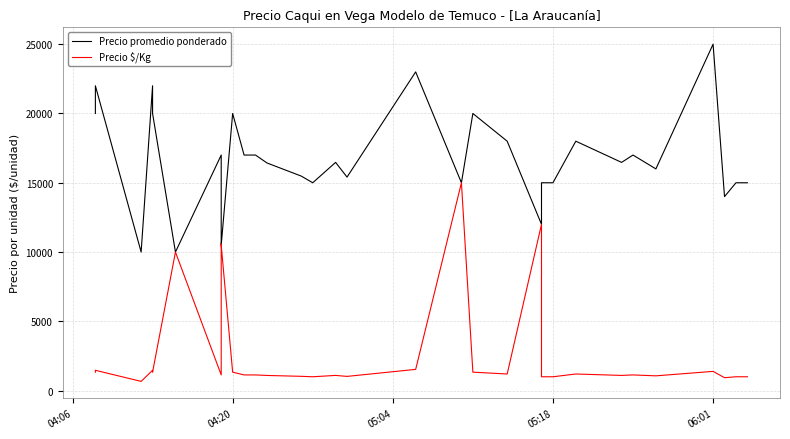

What is the average value of the Precio promedio ponderado series?

16614